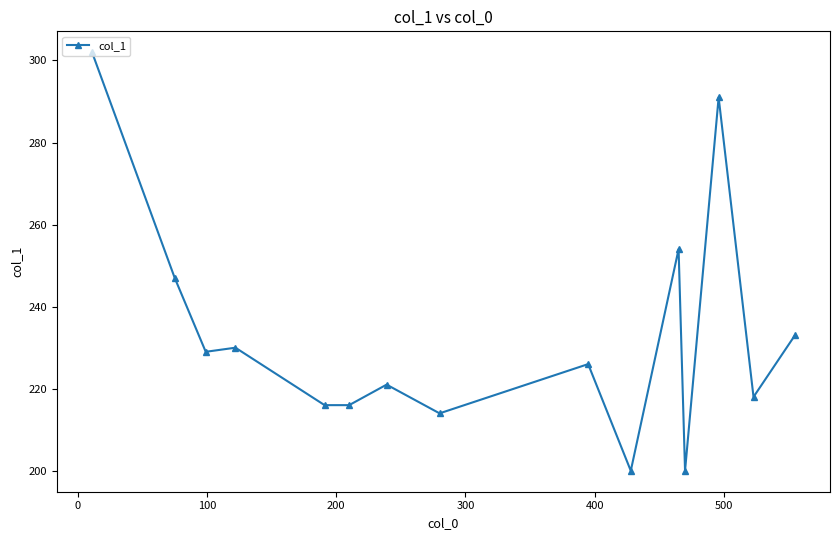

What is the minimum value shown in the chart?

200